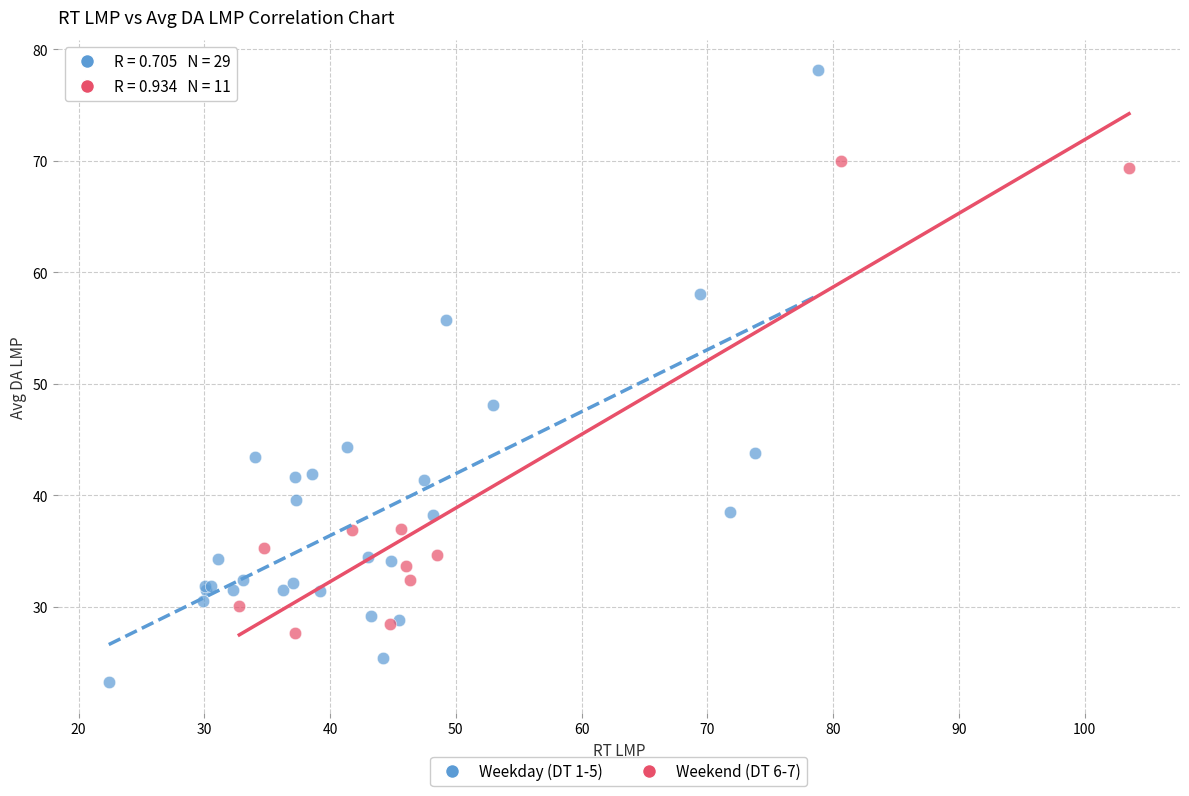

Which series contains the highest Y value?

Weekday (DT 1-5)